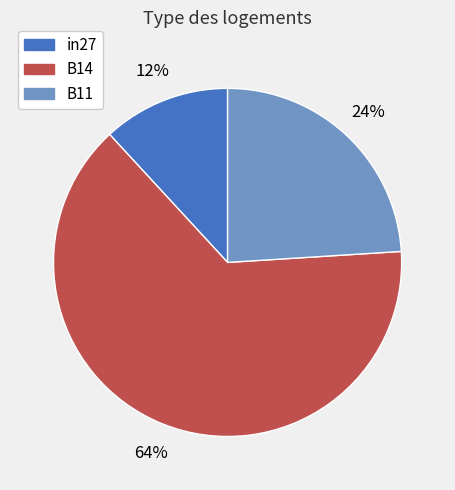

Which has a higher value, B11 or B14?

B14